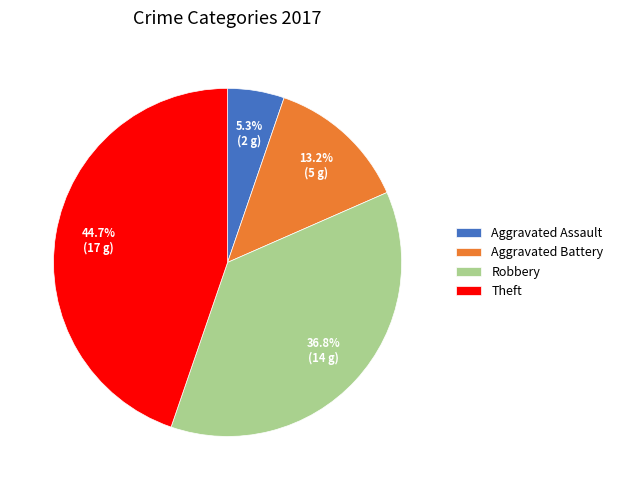

Rank the categories by value from lowest to highest.

Aggravated Assault, Aggravated Battery, Robbery, Theft